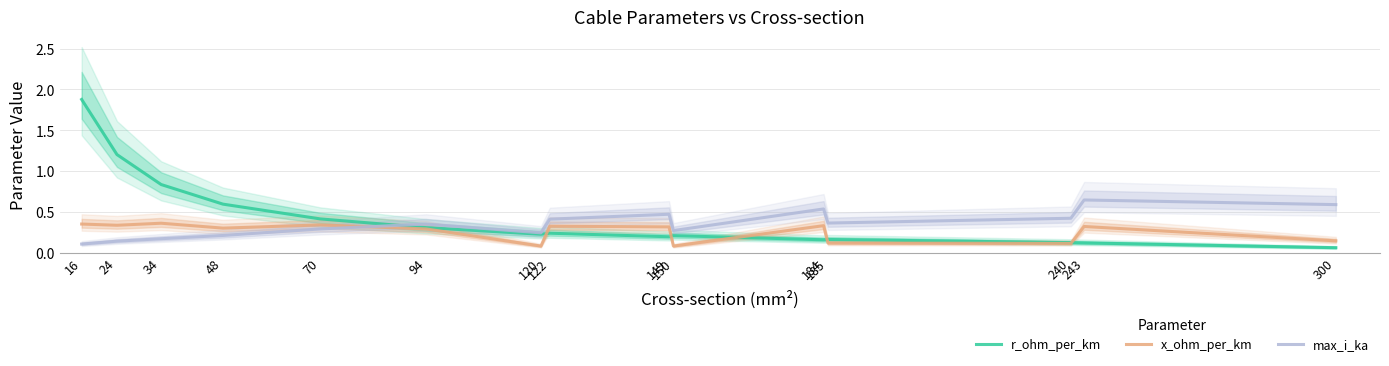

At which category does r_ohm_per_km reach its first local peak?

122